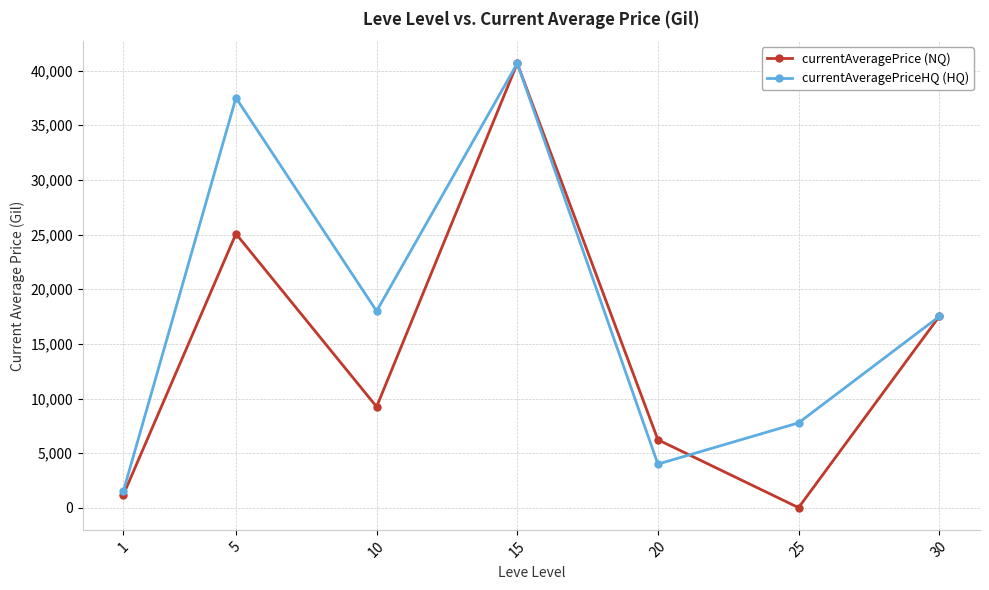

In currentAveragePriceHQ (HQ), how many points are lower than both neighbors (excluding endpoints)?

2